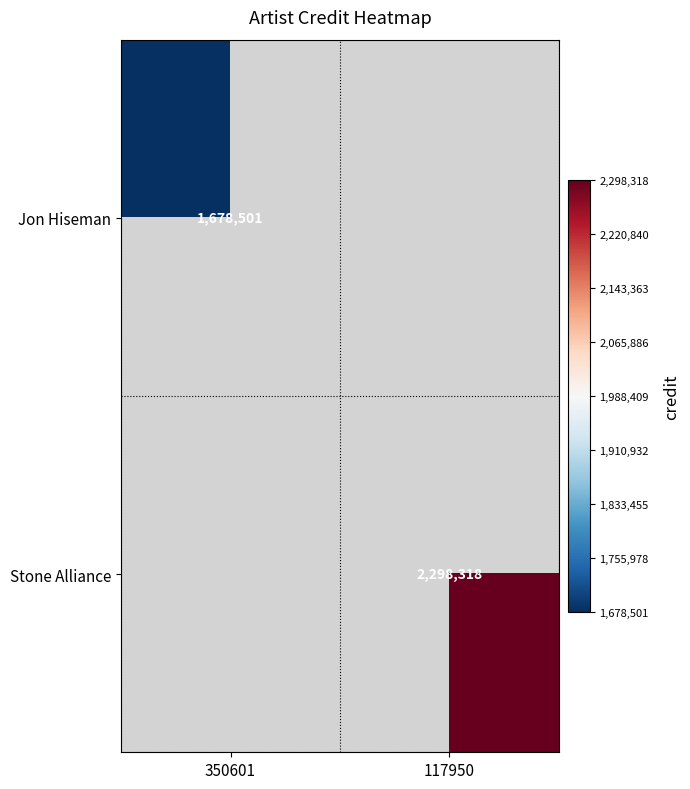

Is it true that Stone Alliance equals 2298318 at 117950?

True